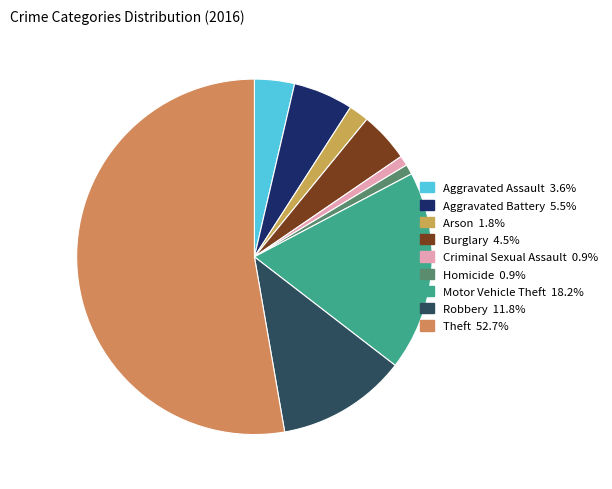

To the nearest percent, what percentage of the pie is Arson?

2%